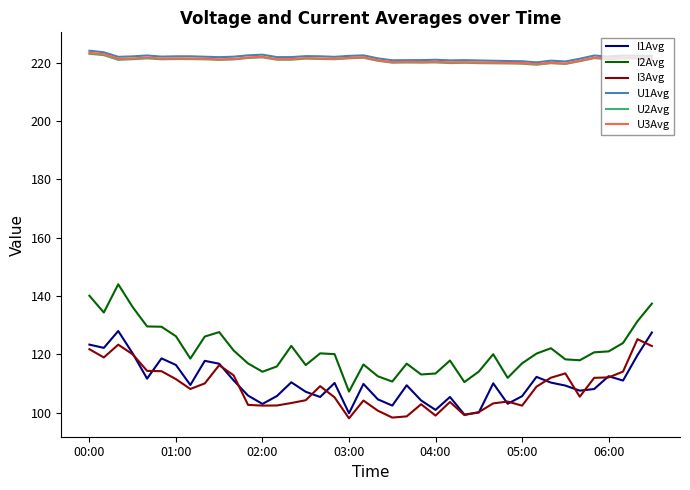

Which series has the largest range (max minus min)?

I2Avg